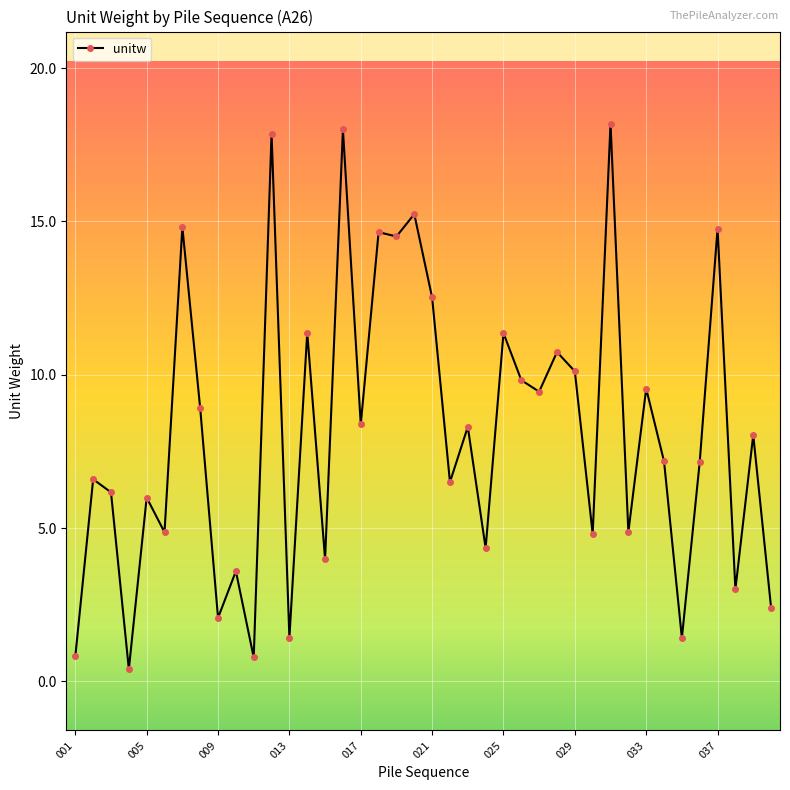

True or false: the data has more than 1 interior local peaks.

True